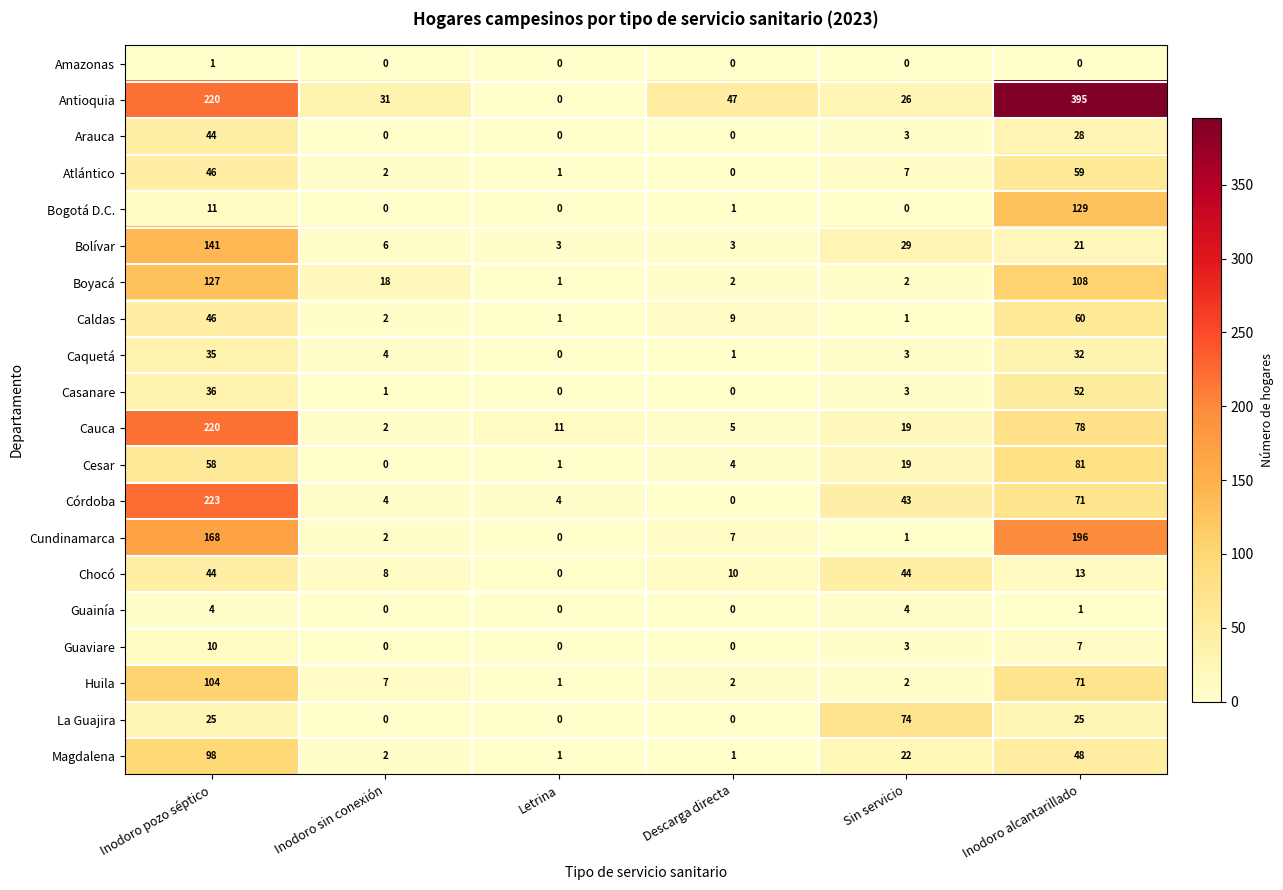

What is the difference between the maximum and minimum values in the Atlántico series?

59